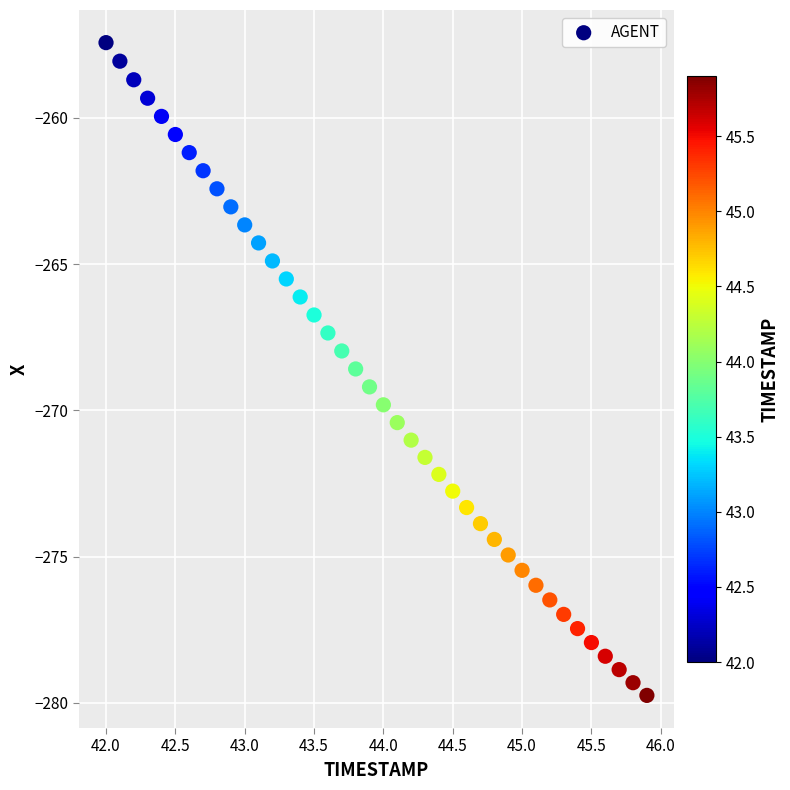

What is the range of X values (max minus min)?

3.9